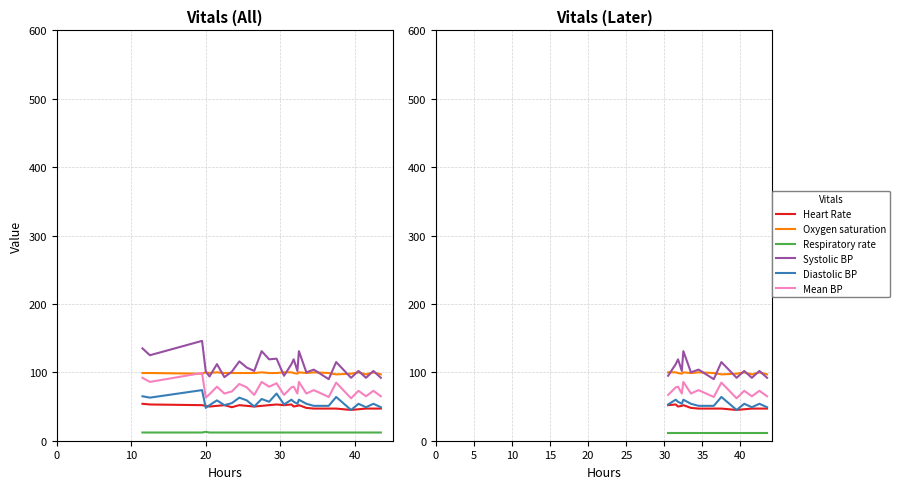

Where is Oxygen saturation nearest to the value 98?

30